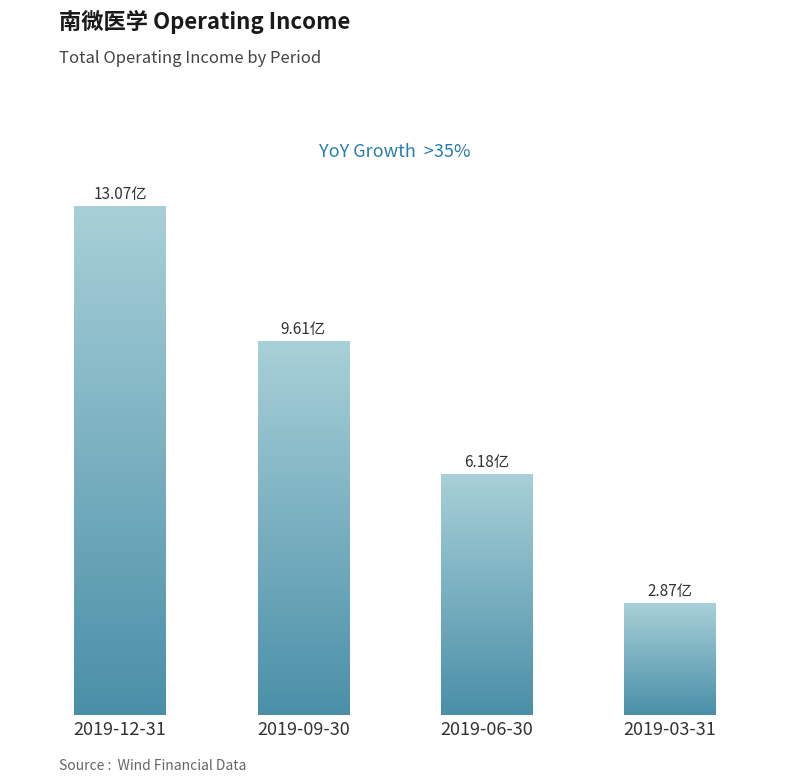

What is the difference between the maximum and minimum values?

1020484625.2